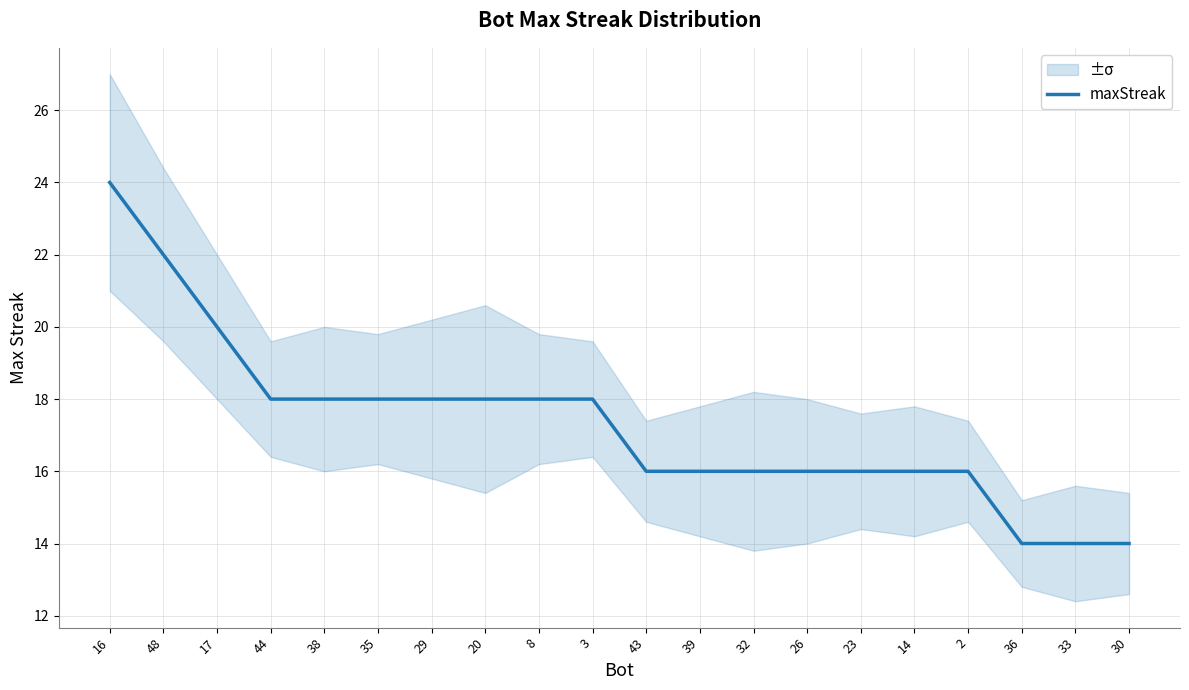

How many series are shown in this chart?

1